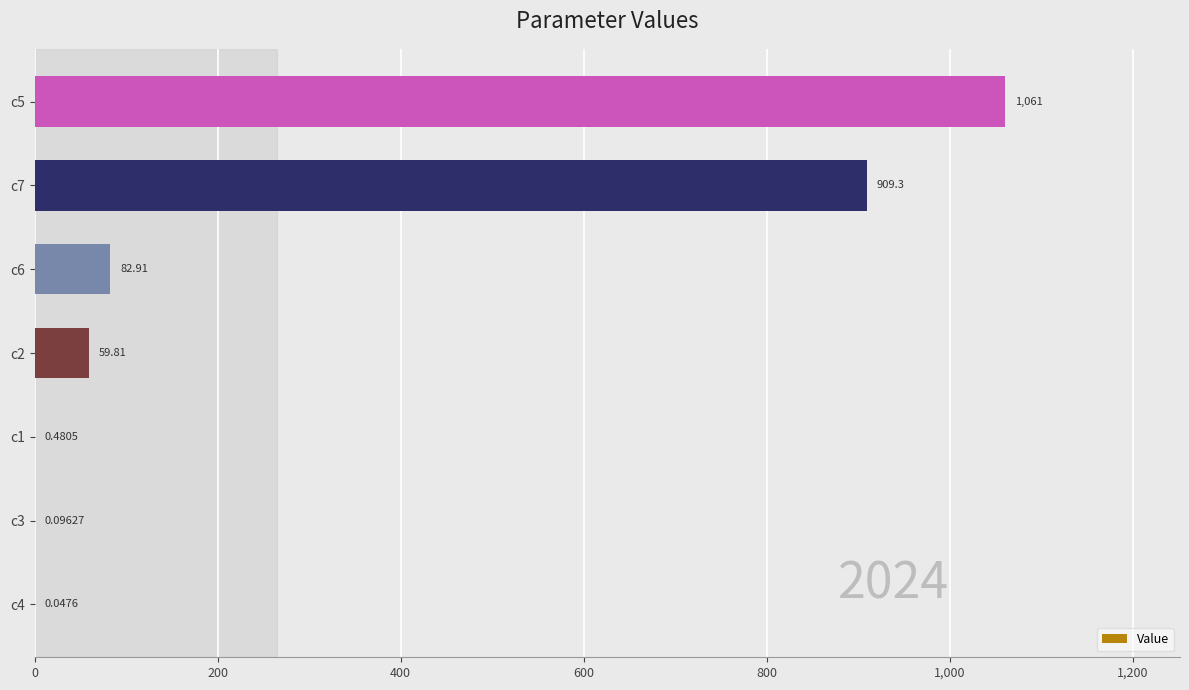

Between c6 and c4, which is larger?

c6